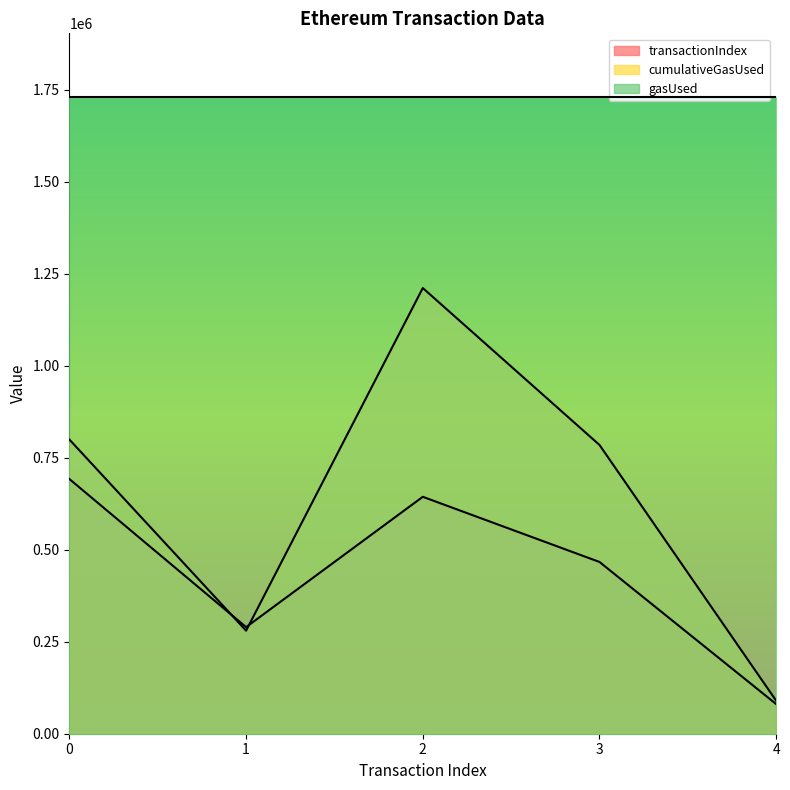

Where is cumulativeGasUsed nearest to the value 650293?

3